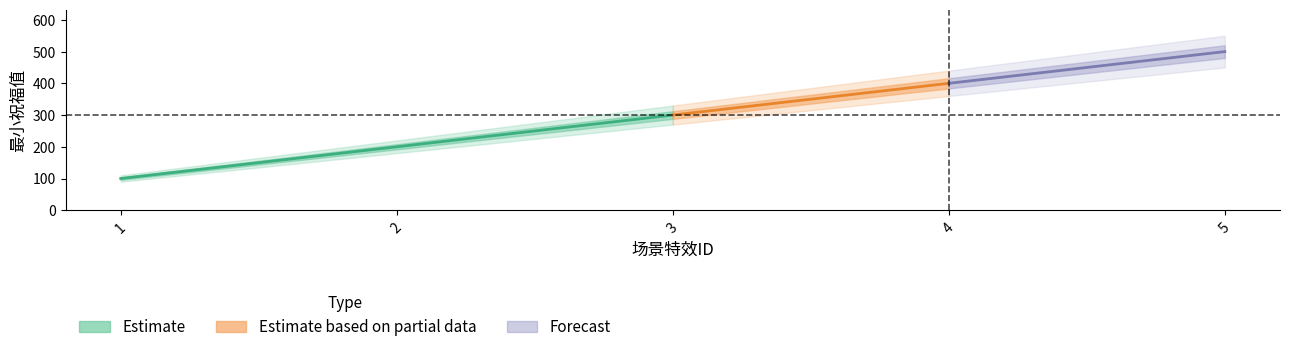

Where does the data first go above 300?

4